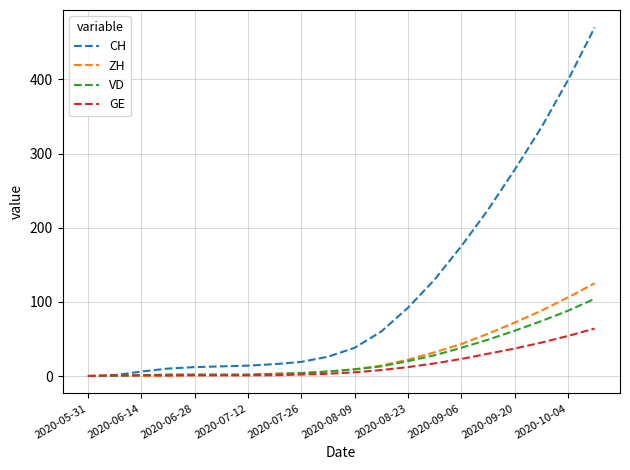

What is the highest value of the ZH series?

125